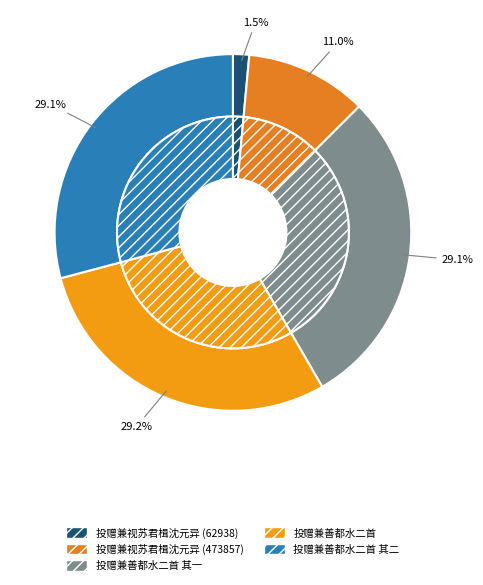

To the nearest percent, what is the difference between the largest and smallest slice percentages?

28%